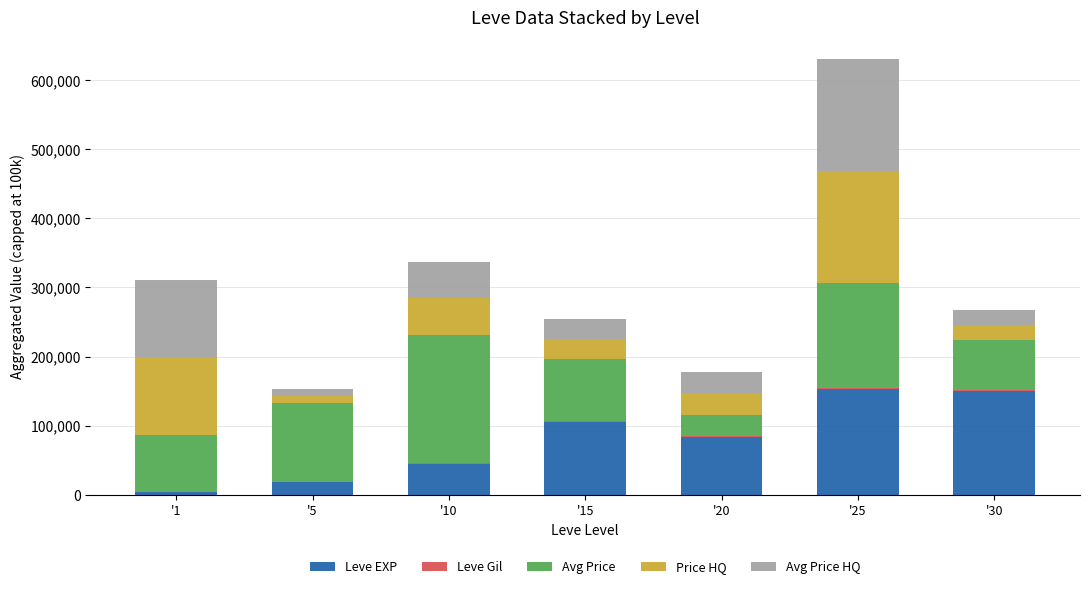

At which category is the sum across all series the highest?

'25